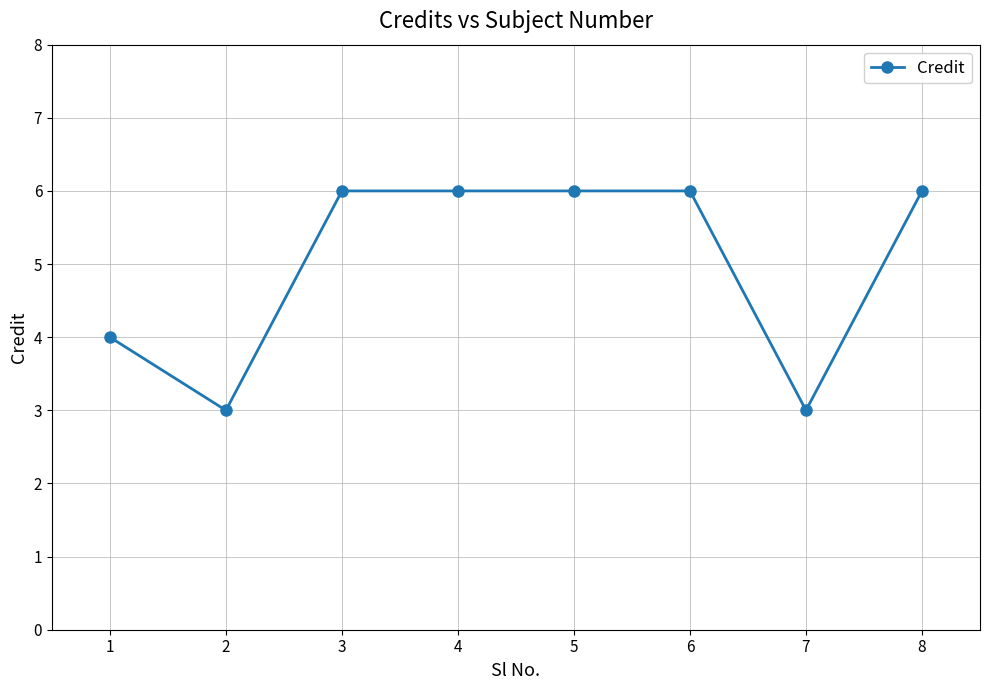

Reading left to right, transcribe all the data shown in this chart.

1=4	2=3	3=6	4=6	5=6	6=6	7=3	8=6